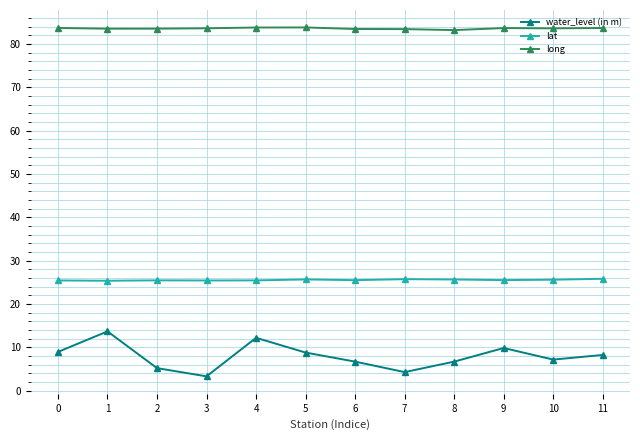

True or false: water_level (in m) and lat cross at least once.

False